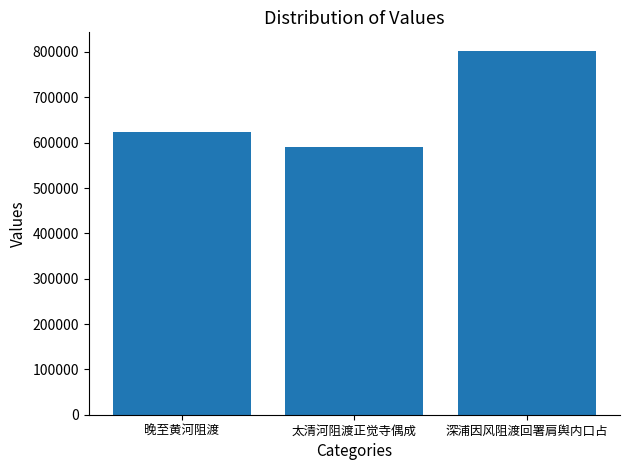

What is the minimum value shown in the chart?

589633